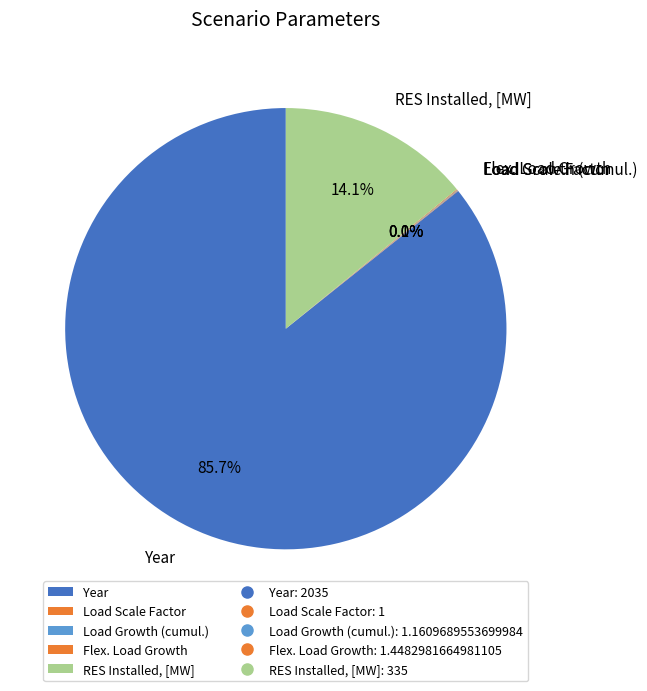

Which category accounts for the majority?

Year